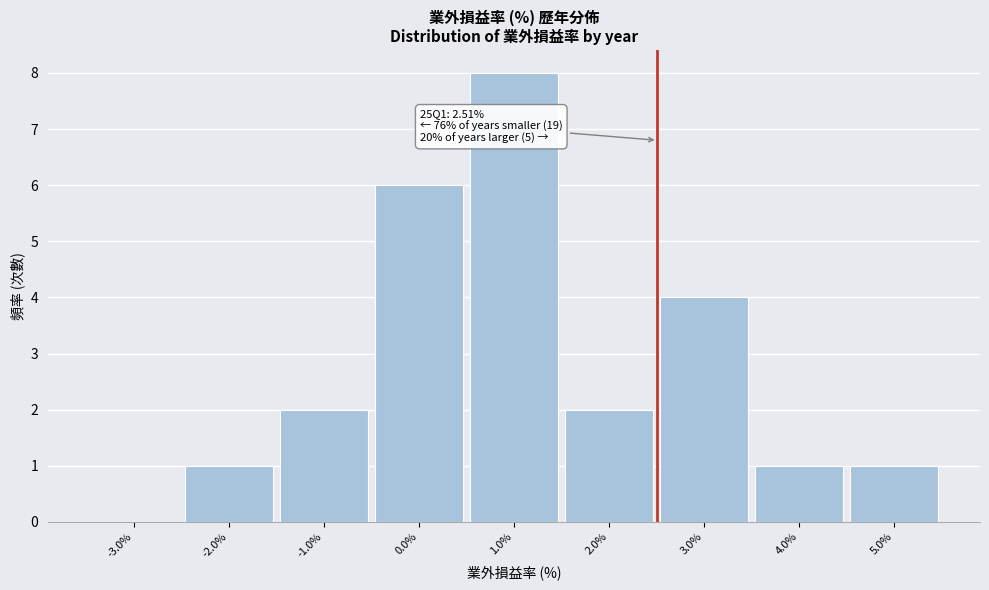

Over which range of the x-axis is the bar tallest?

0.5 to 1.5